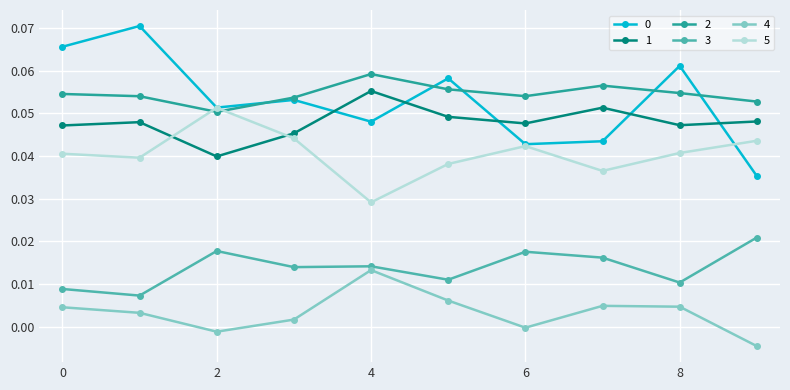

True or false: 4 and 2 intersect in this chart.

False